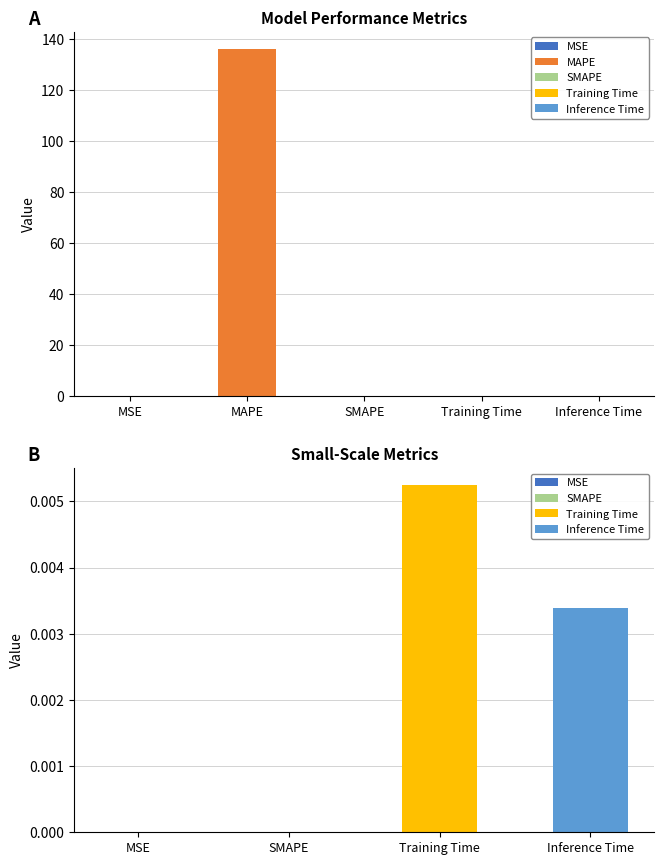

Count the number of values greater than 0.

4